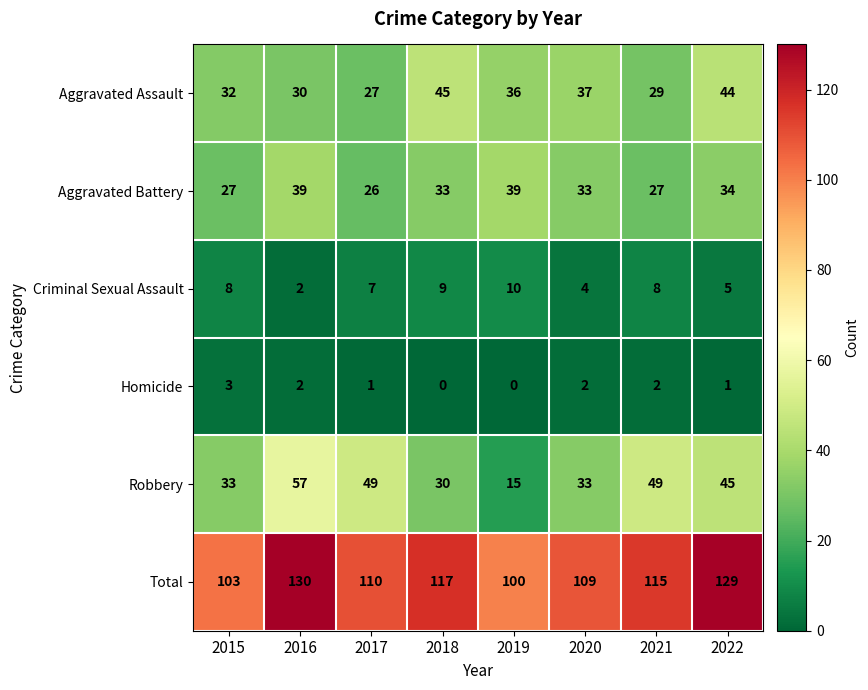

What value does the Total series have at 2022?

129